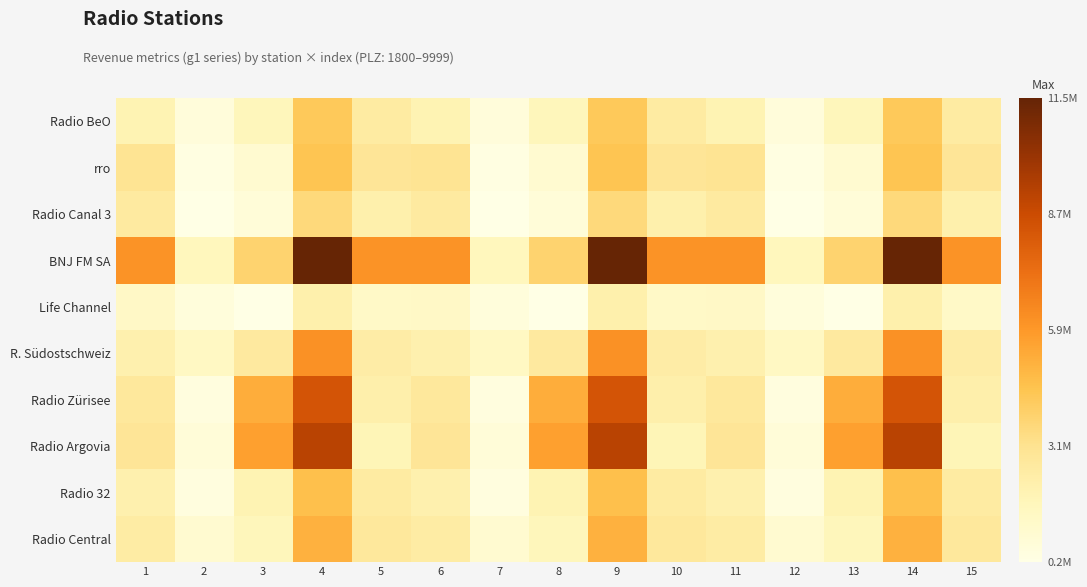

What is the difference between the highest and lowest values at 4?

9360807